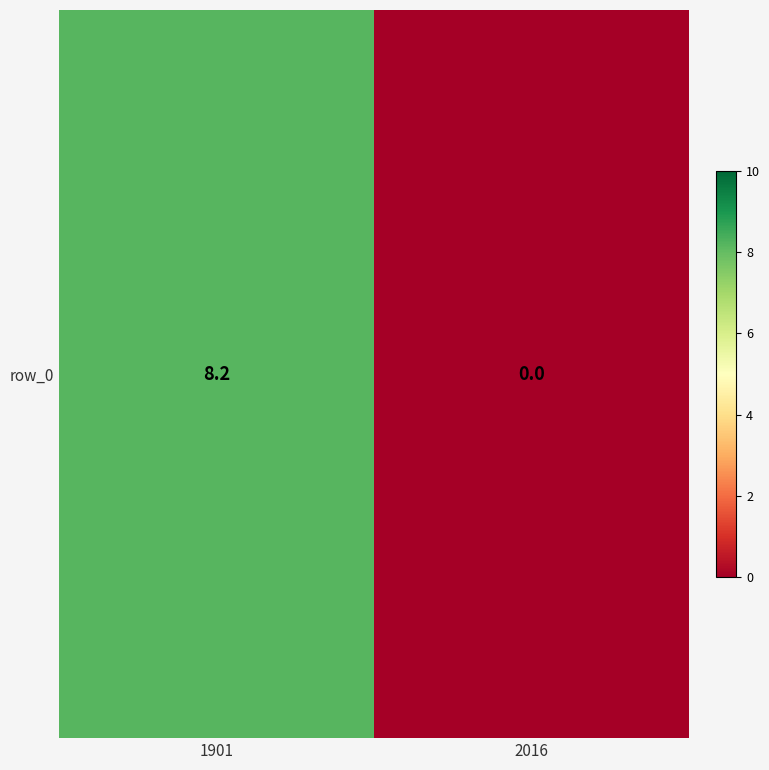

What is the maximum value shown in the chart?

8.2